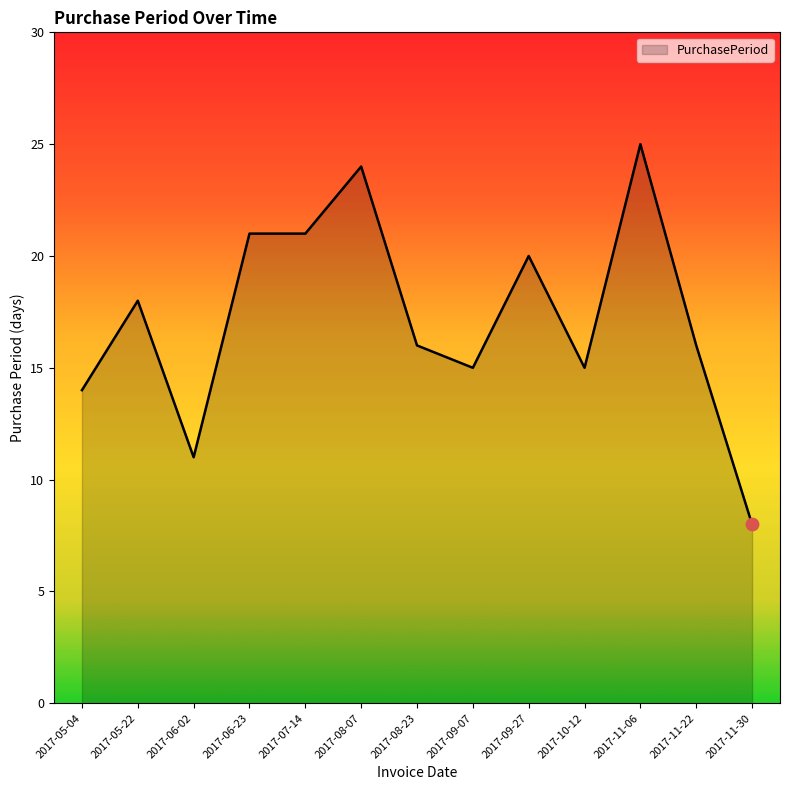

What is the ratio of the value at 2017-08-07 to the value at 2017-09-27?

1.2